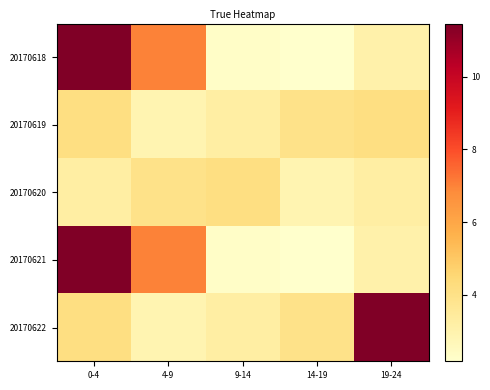

Reading left to right, list all the values displayed in this chart.

20170618: 0-4=11.5	4-9=7.0	9-14=2.3	14-19=2.2	19-24=3.1
20170619: 0-4=4.2	4-9=2.9	9-14=3.2	14-19=4.0	19-24=4.2
20170620: 0-4=3.2	4-9=4.0	9-14=4.2	14-19=2.9	19-24=3.2
20170621: 0-4=11.5	4-9=7.0	9-14=2.3	14-19=2.2	19-24=3.1
20170622: 0-4=4.2	4-9=2.9	9-14=3.2	14-19=4.0	19-24=11.5